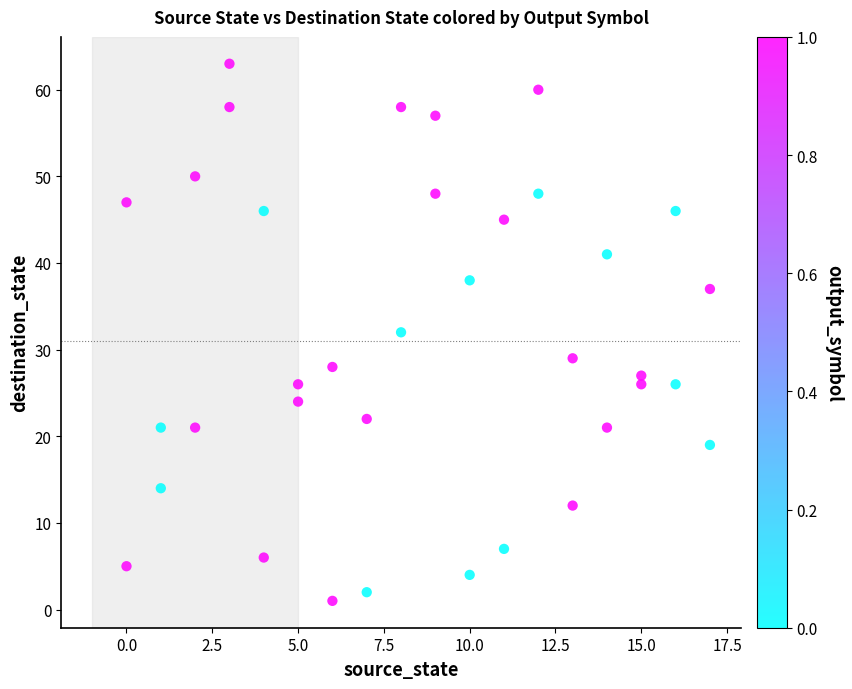

What is the range of X values (max minus min)?

17